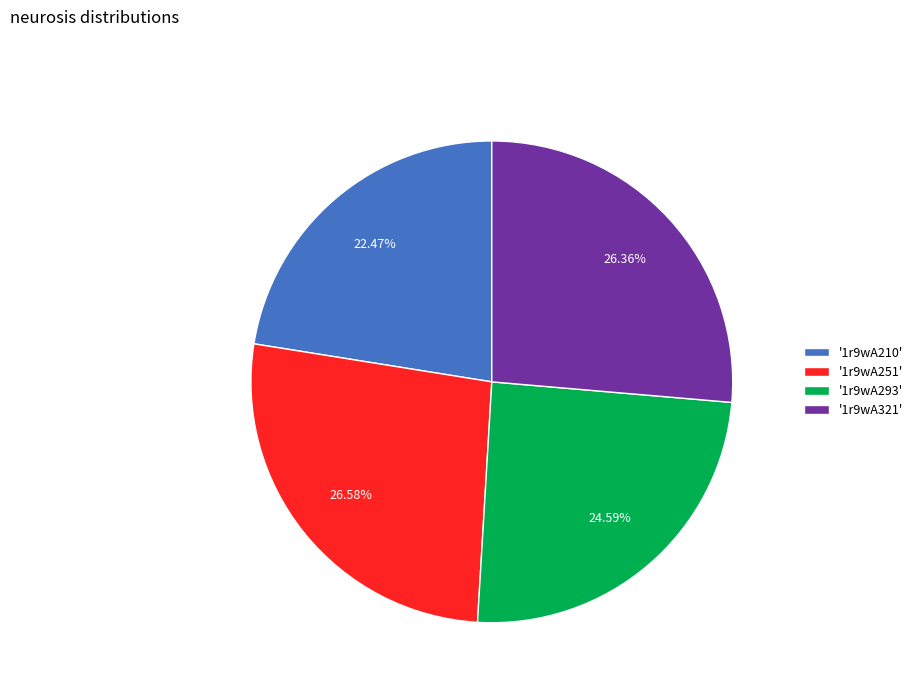

Does '1r9wA321' represent more than half of the total?

No